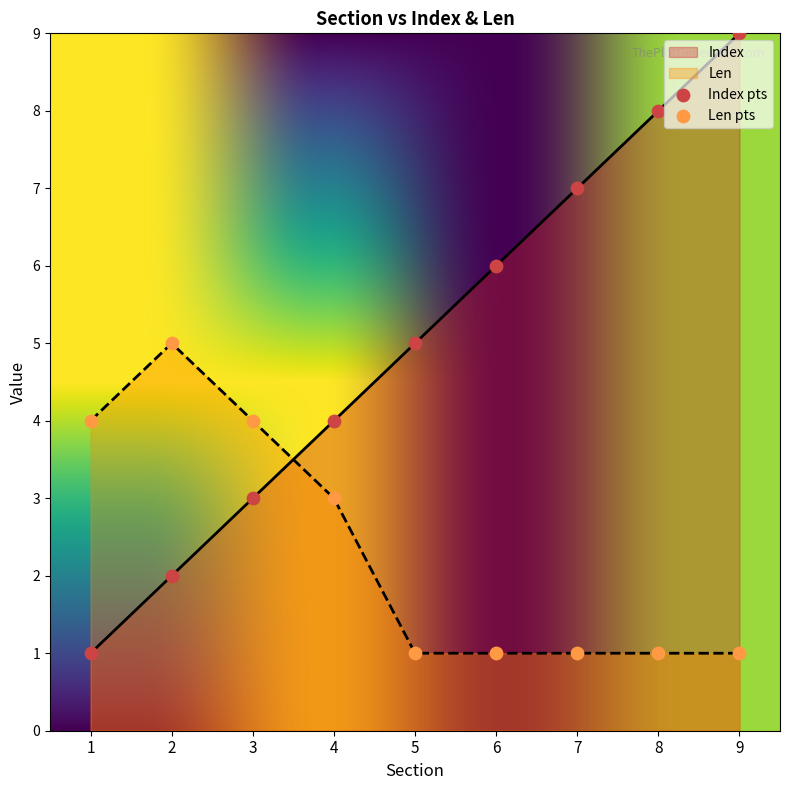

Is the value of Index at 4 greater than the value of Len at 8?

Yes